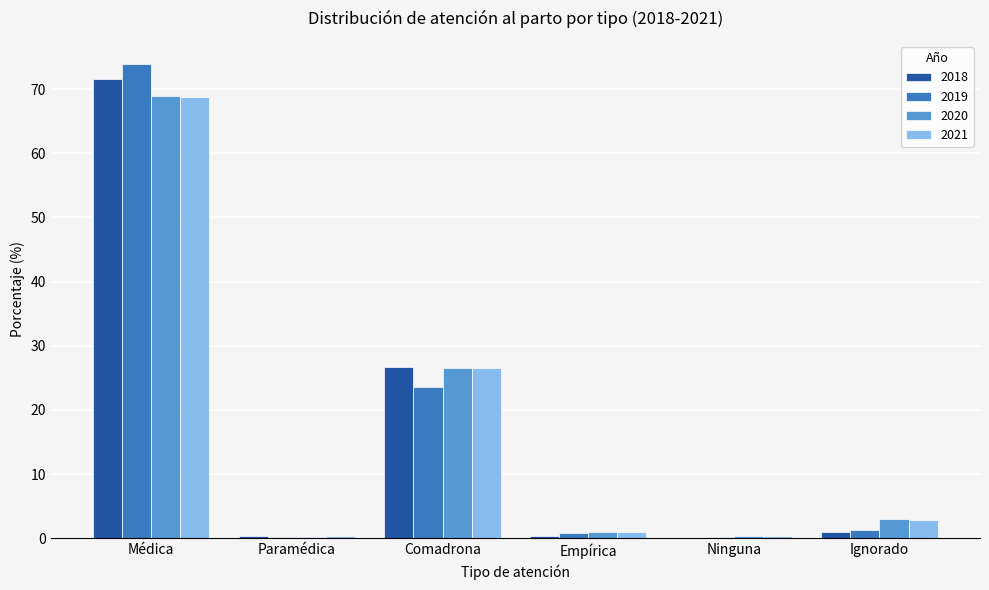

The 2021 series shows 26.5 at Comadrona. True or false?

True